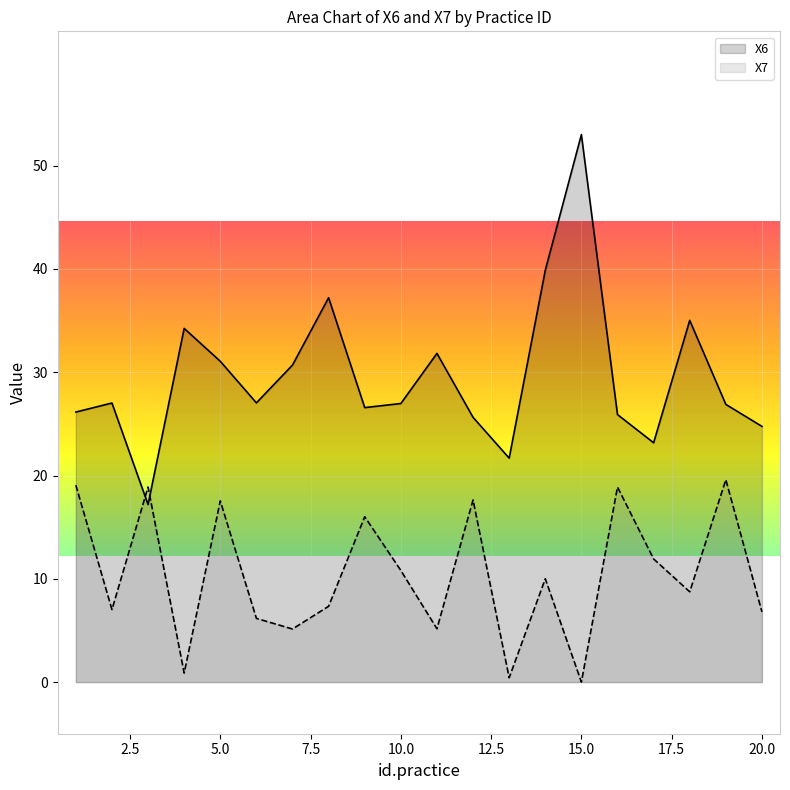

How many interior local valleys does the X7 series have?

7